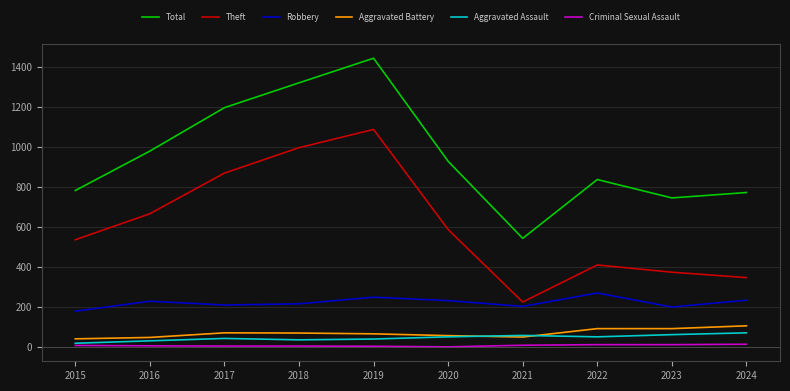

What is the average value of the Aggravated Battery series?

68